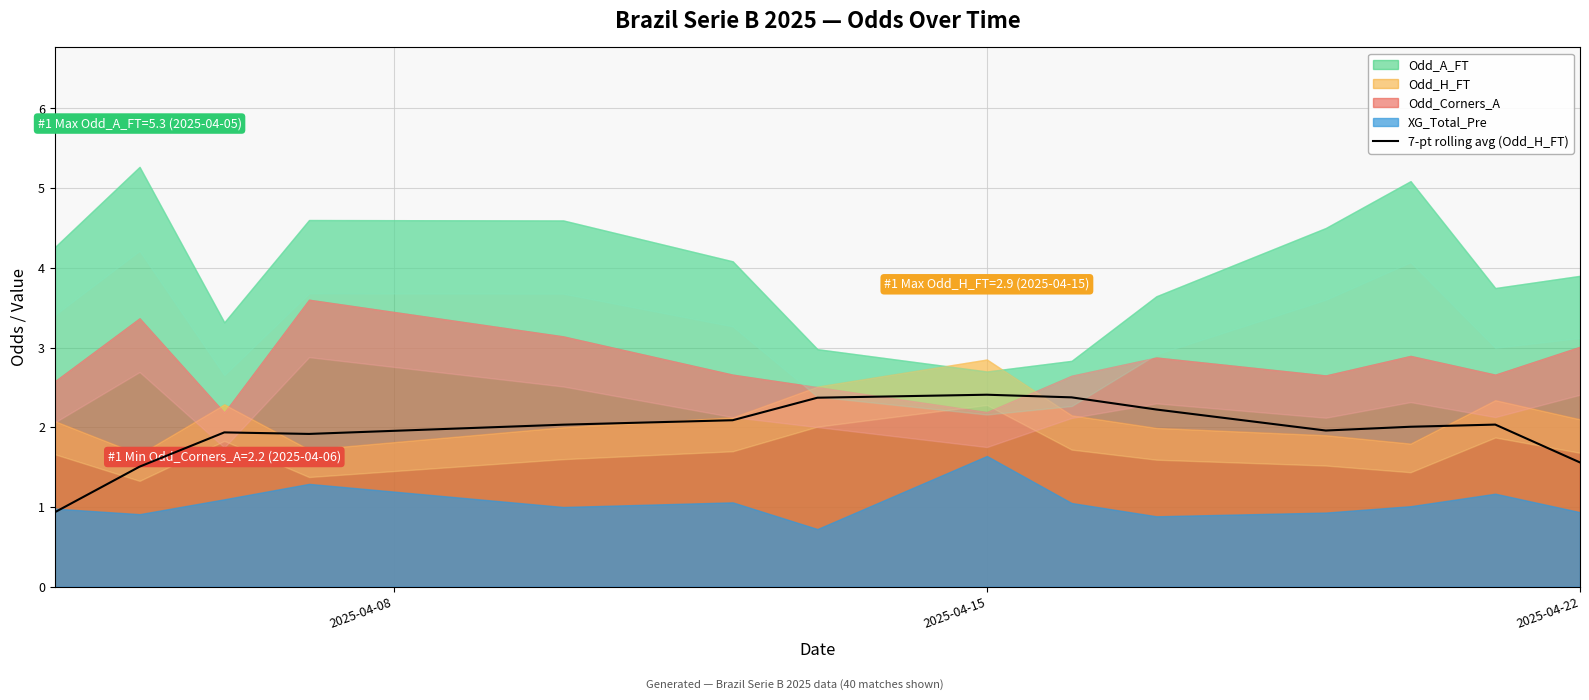

Reading right to left, what are all the values shown in this chart?

1.6	2.0	2.0	2.0	2.2	2.4	2.4	2.4	2.1	2.0	1.9	1.9	1.5	0.9